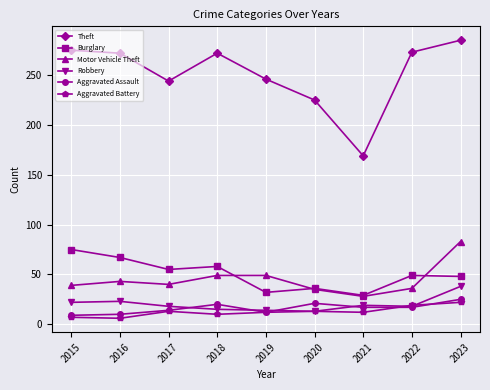

Where is the first local maximum for Burglary?

2018